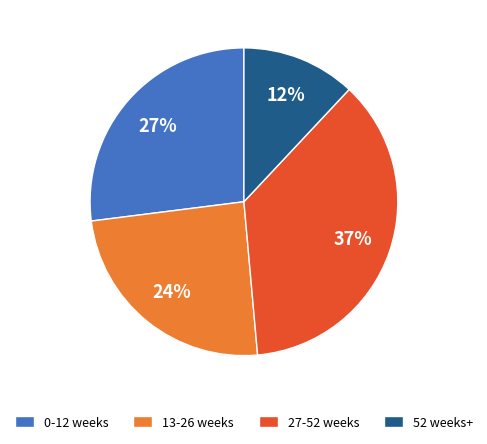

To the nearest percent, what is the average slice percentage?

25%